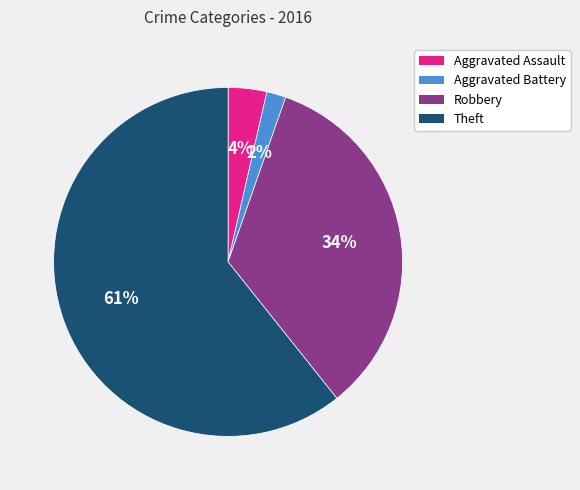

To the nearest percent, what portion does Robbery represent?

34%